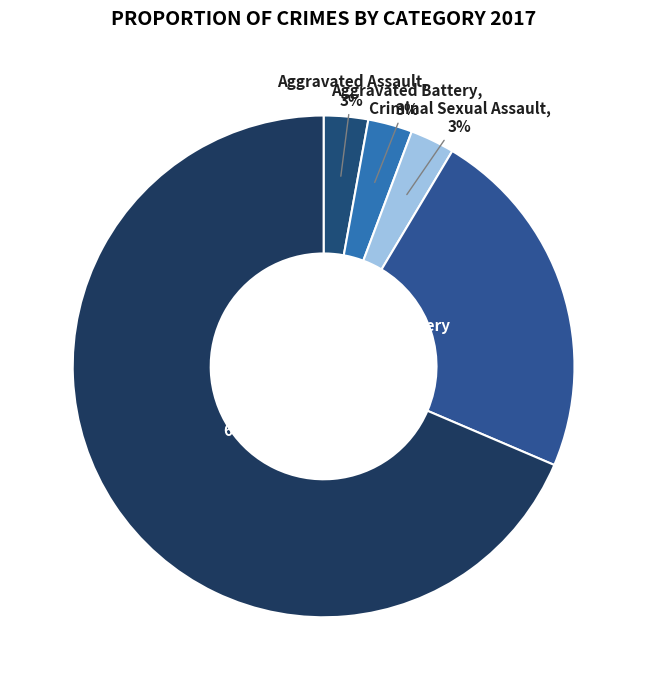

Is the sum of Robbery and Aggravated Battery greater than half?

No